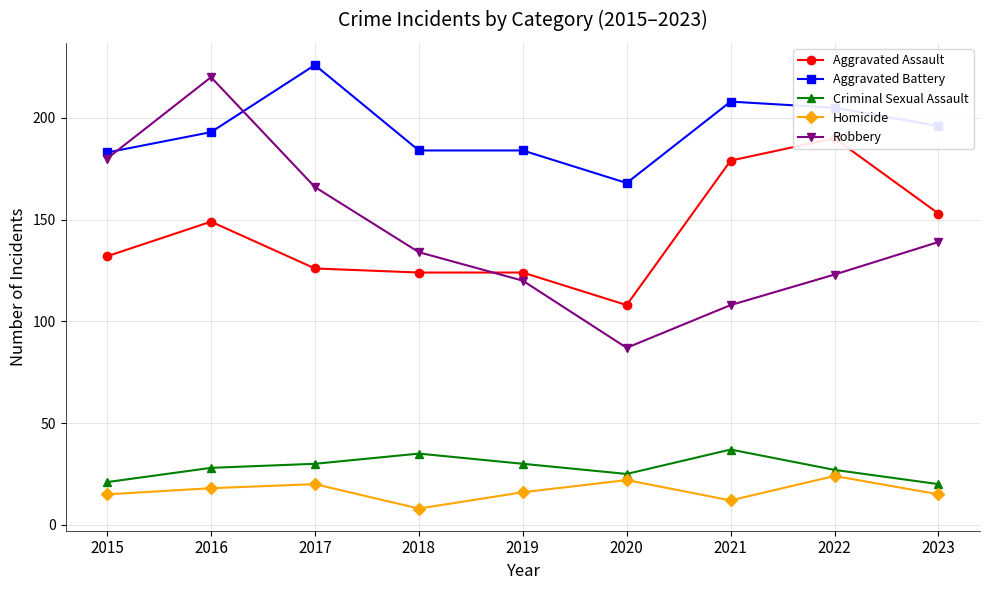

What is the lowest value of the Aggravated Battery series?

168